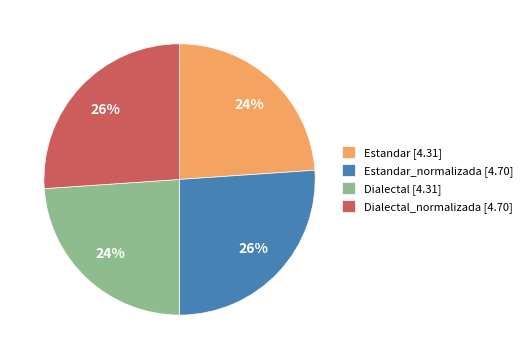

What percentage is the Estandar [4.31] slice, to the nearest percent?

24%